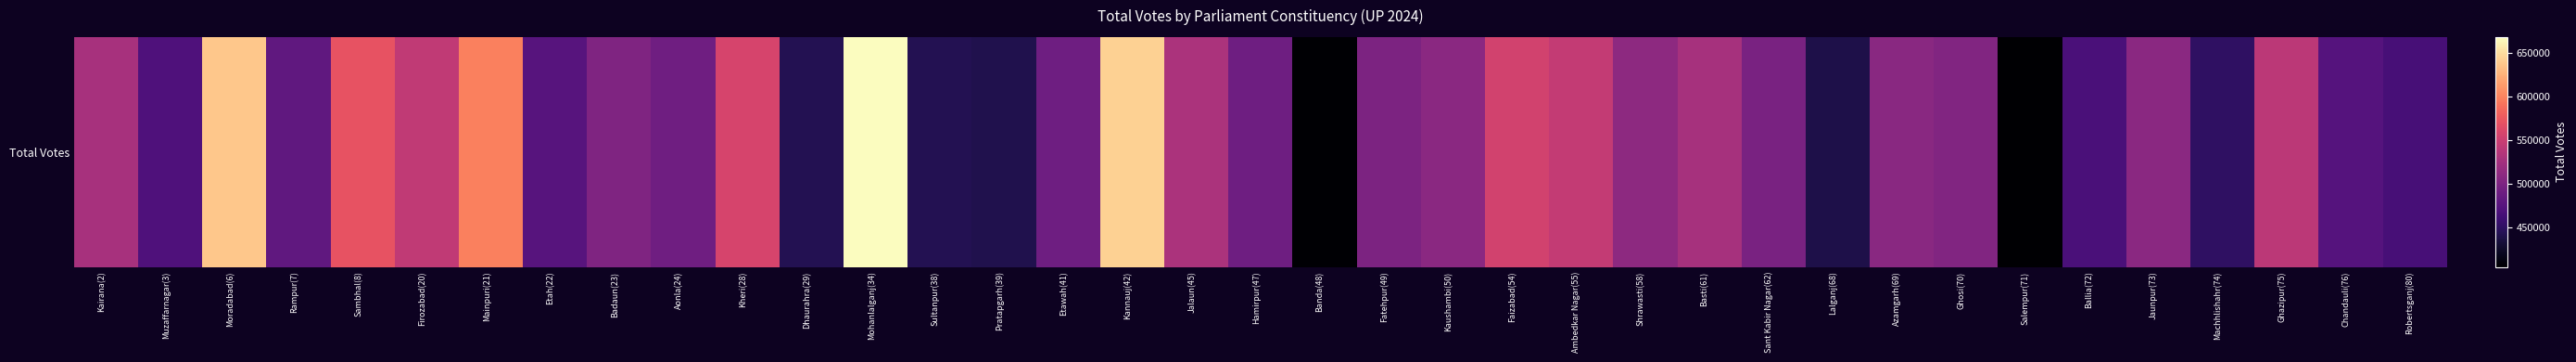

The chart shows a value of 714391 at Aonla(24). True or false?

False